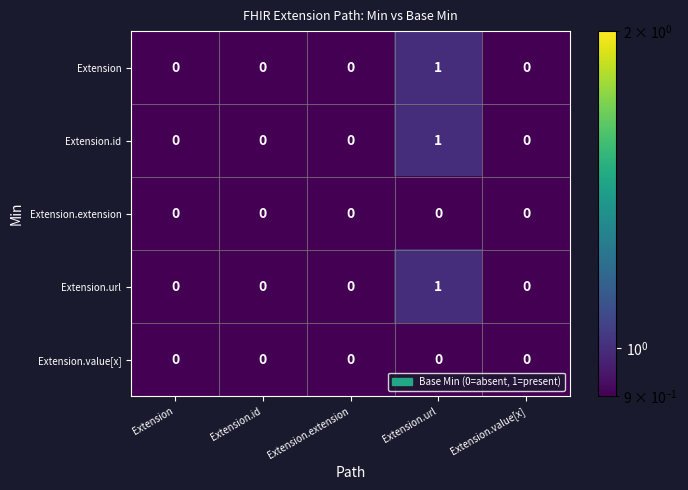

How many Extension.id values are between 0 and 1?

5